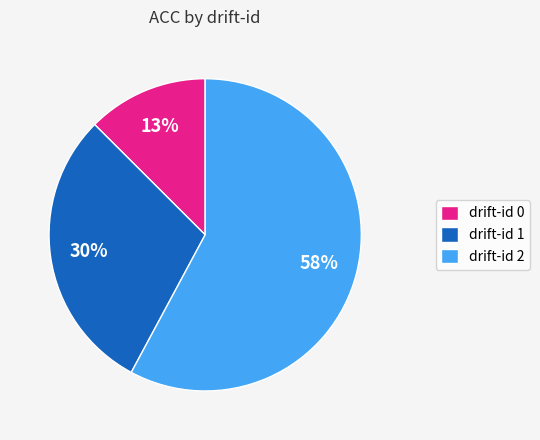

To the nearest percent, what is the difference between the drift-id 1 and drift-id 0 slice percentages?

17%